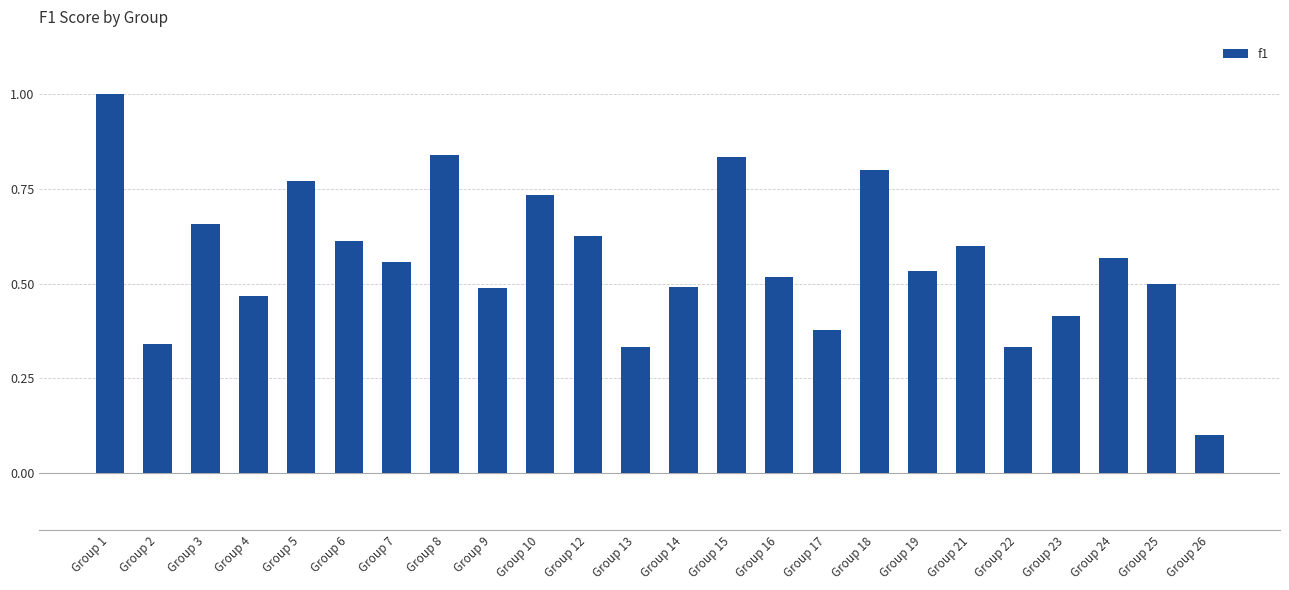

What is the change in value from Group 19 to Group 23?

-0.1